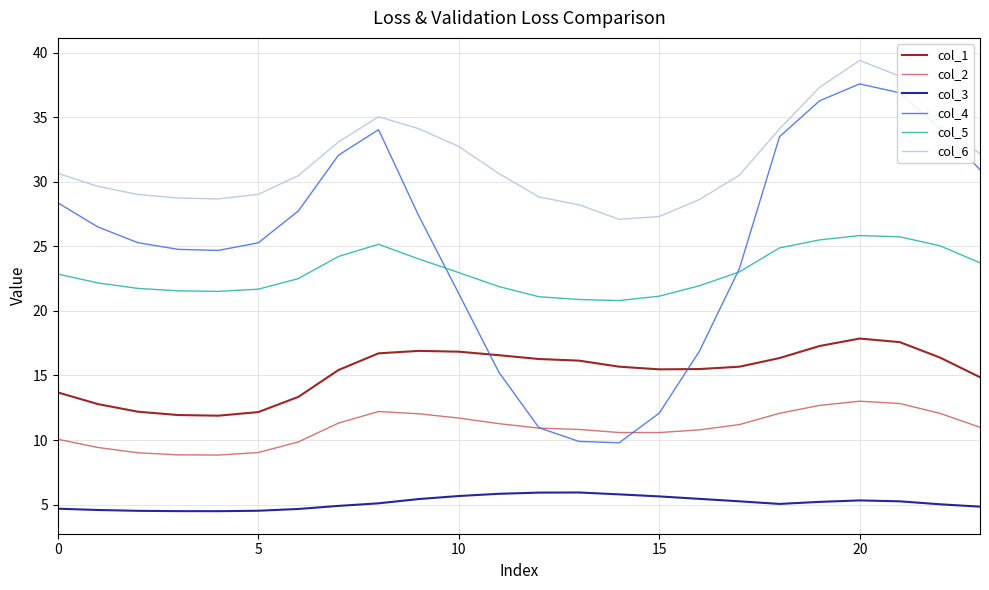

Count the number of categories in the chart.

24